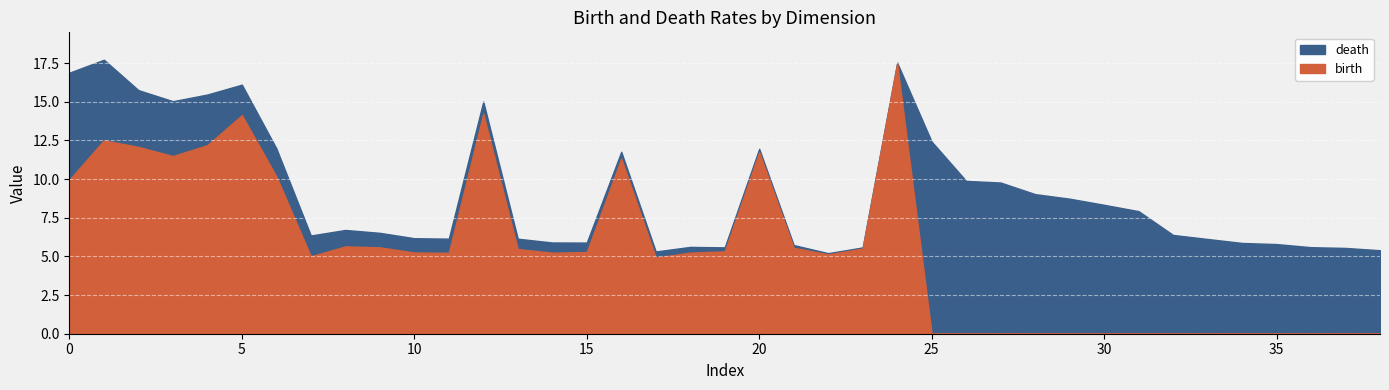

What is the sum of all birth values?

211.7